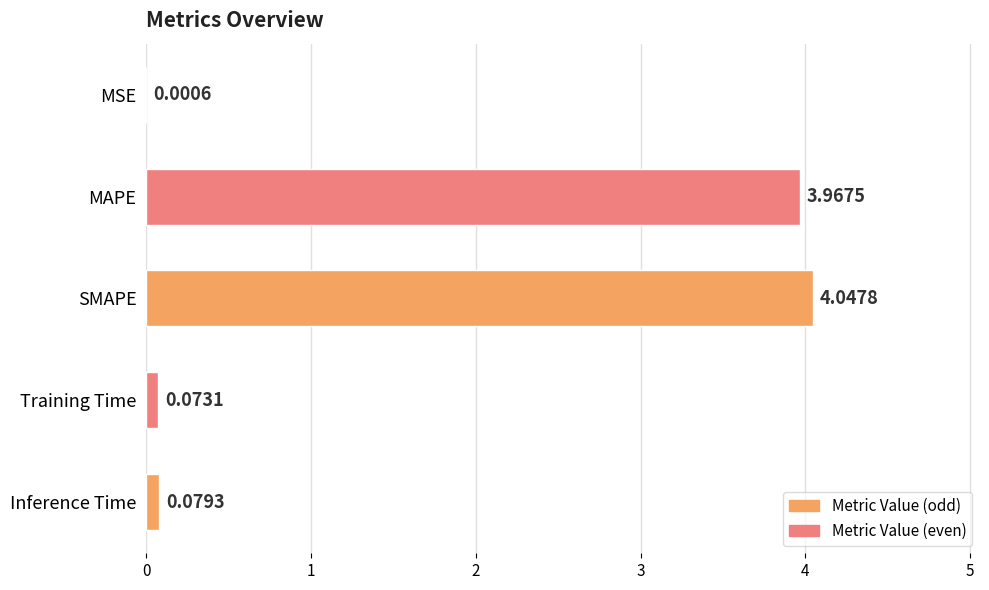

What is the sum of all values?

8.2